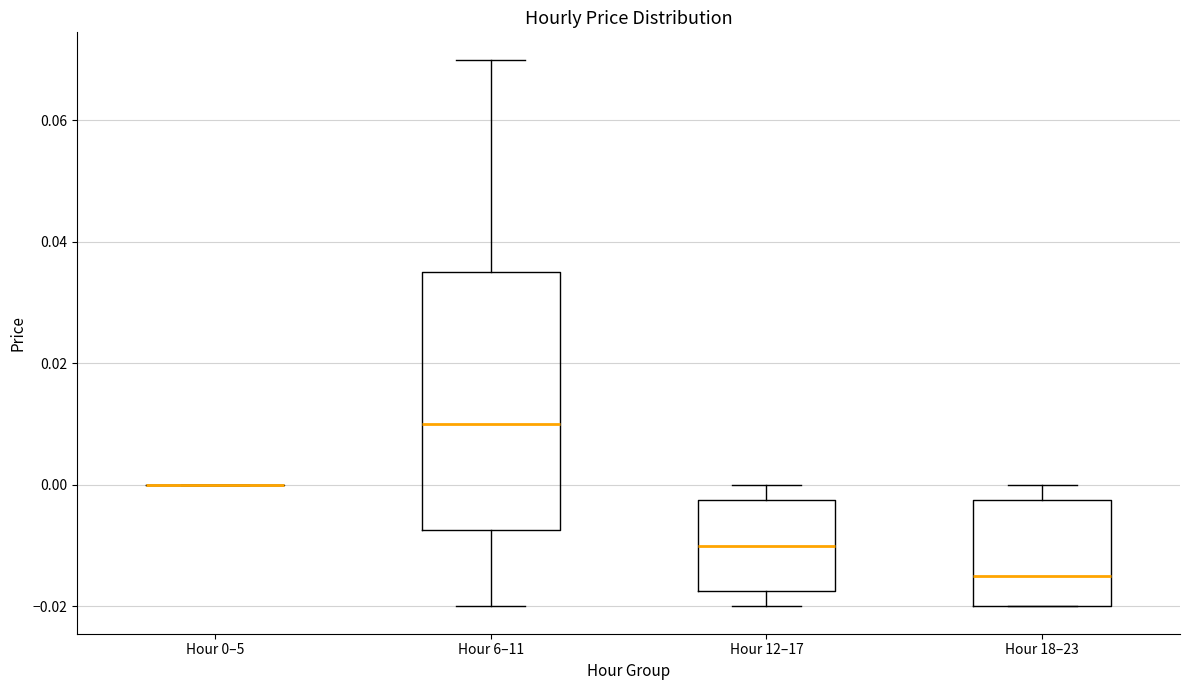

Reading left to right, transcribe this box plot: for each box, give where its median line is, the range the box spans, and where its two whiskers end, as read against the y-axis. The values are not printed on the chart, so give them approximately, as read against the axis.

Hour 0–5: box collapsed to a line at 0.000, whiskers 0.000 to 0.000
Hour 6–11: median 0.010, box -0.008 to 0.036, whiskers -0.020 to 0.070
Hour 12–17: median -0.010, box -0.018 to -0.002, whiskers -0.020 to 0.000
Hour 18–23: median -0.014, box -0.020 to -0.002, whiskers -0.020 to 0.000